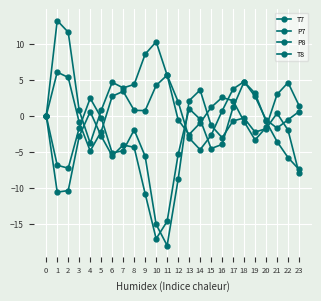

Which series has the largest total across all categories?

T7